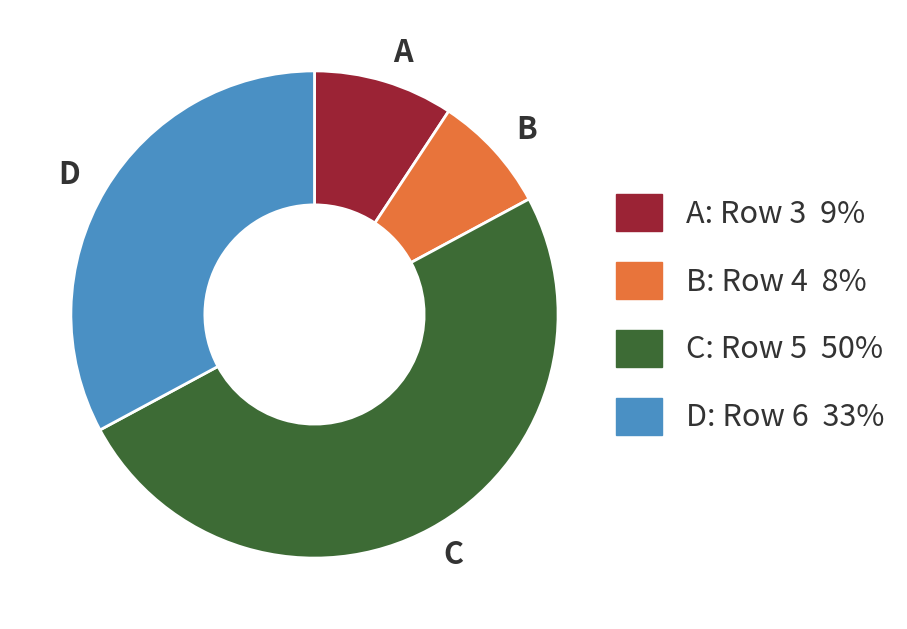

How many slices are in this pie chart?

4